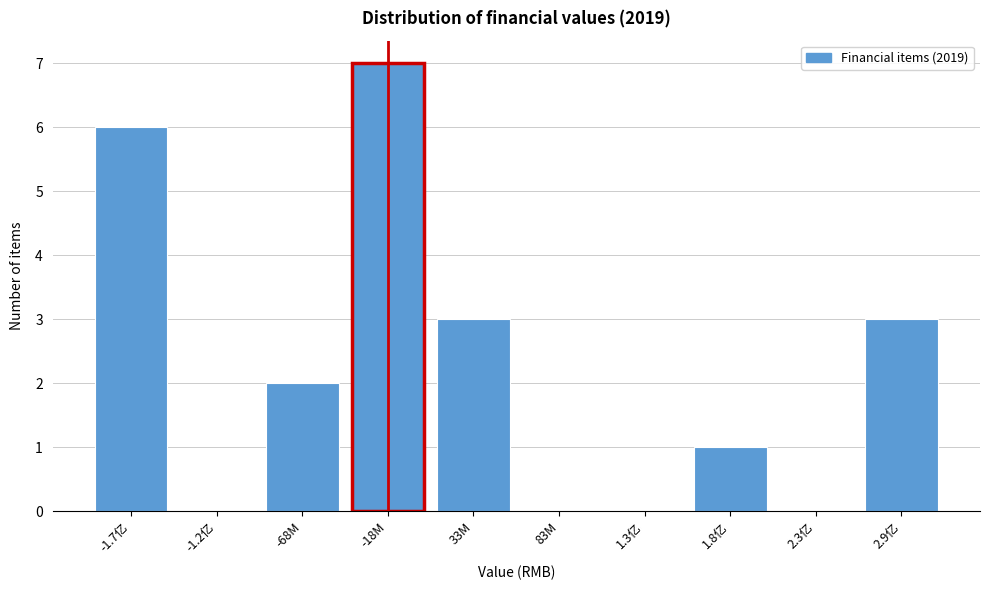

Reading left to right, list all the values displayed in this chart.

-1.7亿=6	-1.2亿=0	-68M=2	-18M=7	33M=3	83M=0	1.3亿=0	1.8亿=1	2.3亿=0	2.9亿=3